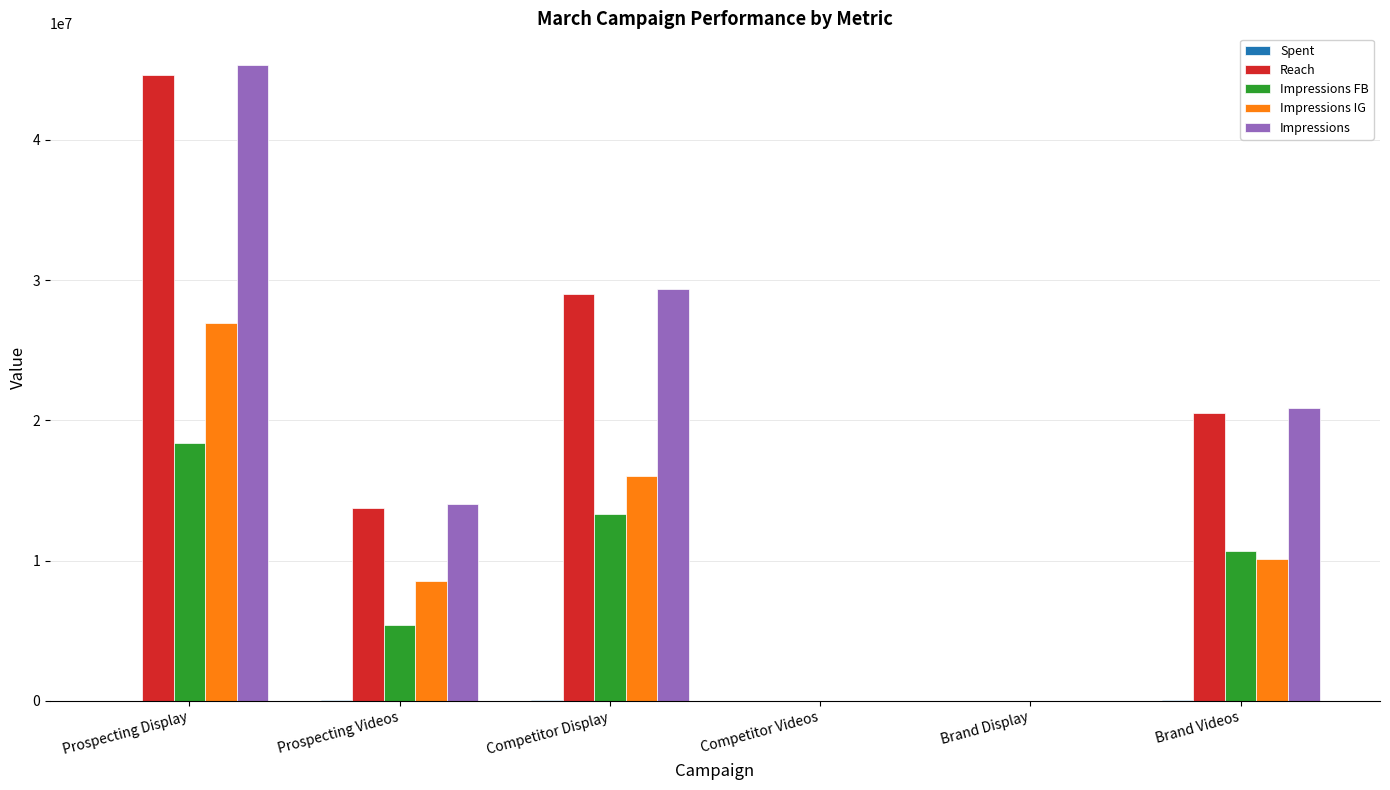

Does the chart contain stacked bars?

No